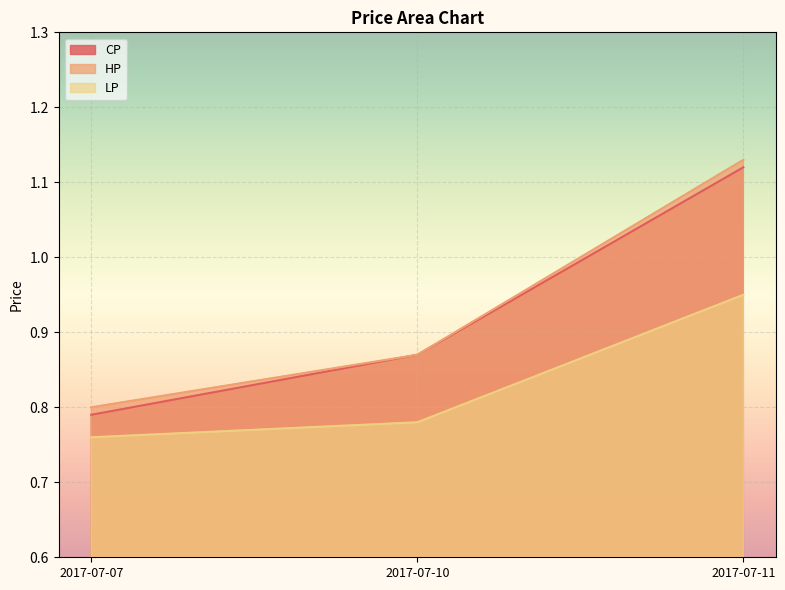

Reading right to left, list all the values displayed in this chart.

CP: 1.1	0.9	0.8
HP: 1.1	0.9	0.8
LP: 0.9	0.8	0.8